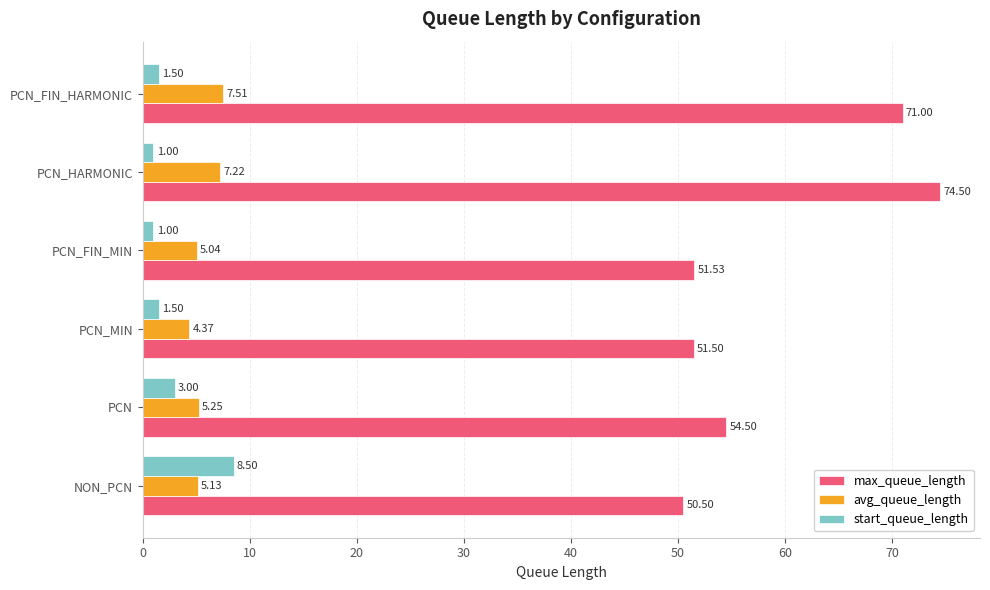

Rank the series by their maximum value, from highest to lowest.

max_queue_length, start_queue_length, avg_queue_length